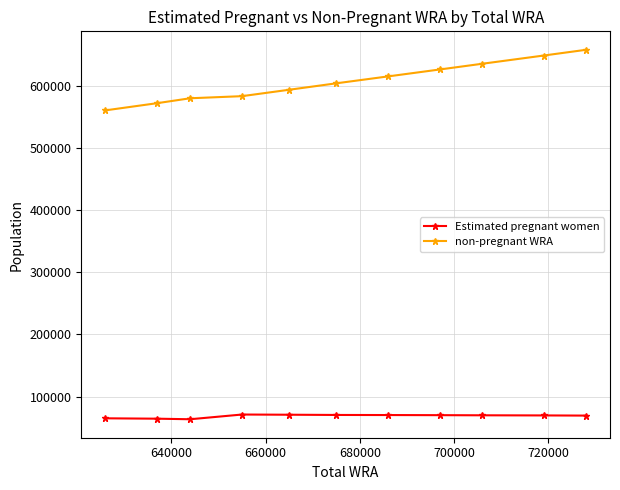

What is the value of the Estimated pregnant women point at the 3rd from the left?

63373.7